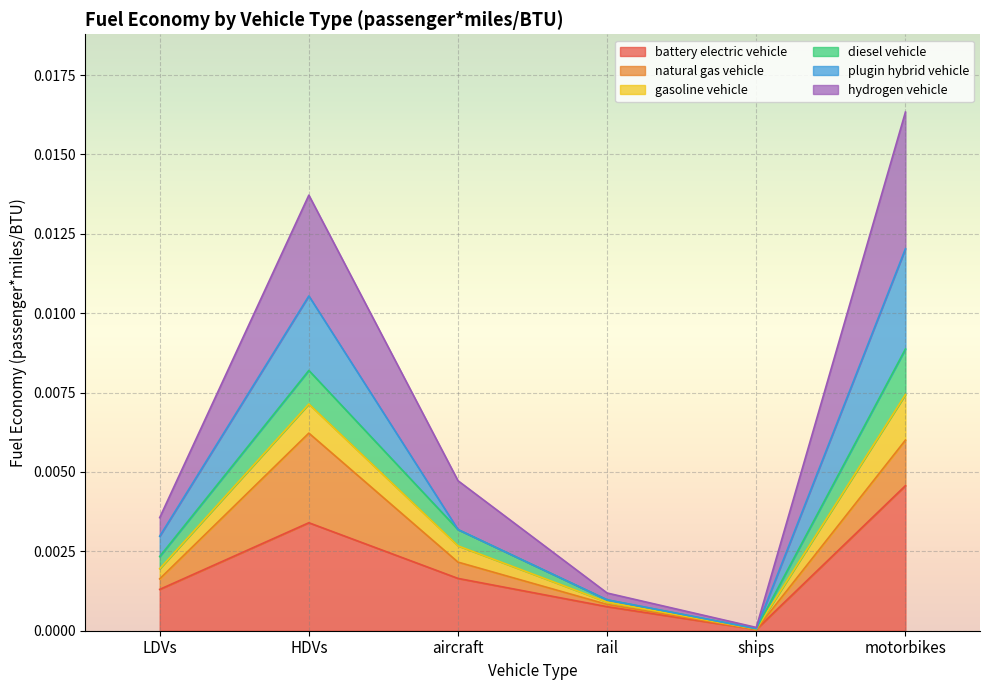

The diesel vehicle series shows 0.0 at rail. True or false?

False